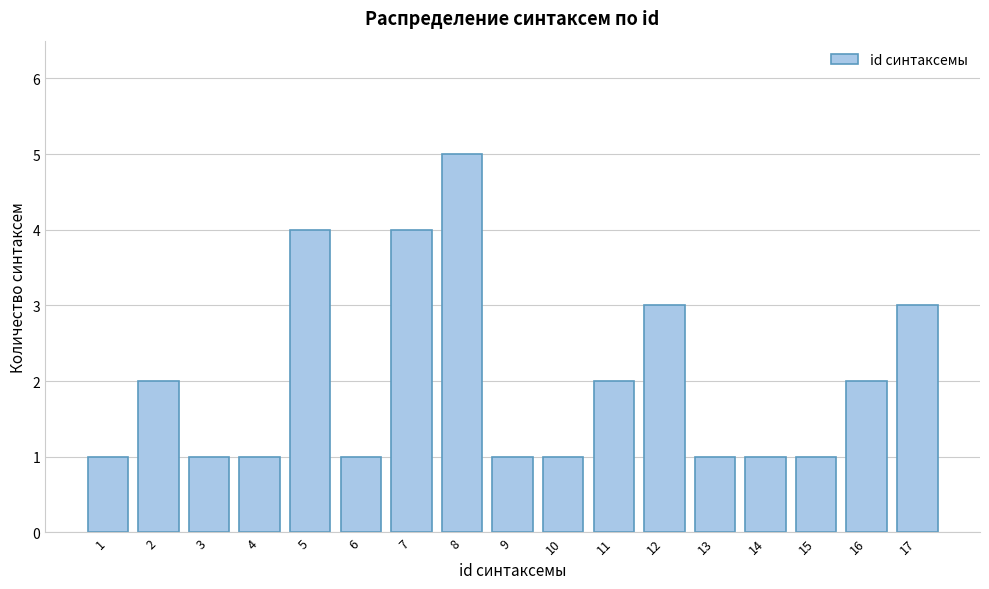

Reading left to right, what are all the values shown in this chart?

1=1	2=2	3=1	4=1	5=4	6=1	7=4	8=5	9=1	10=1	11=2	12=3	13=1	14=1	15=1	16=2	17=3